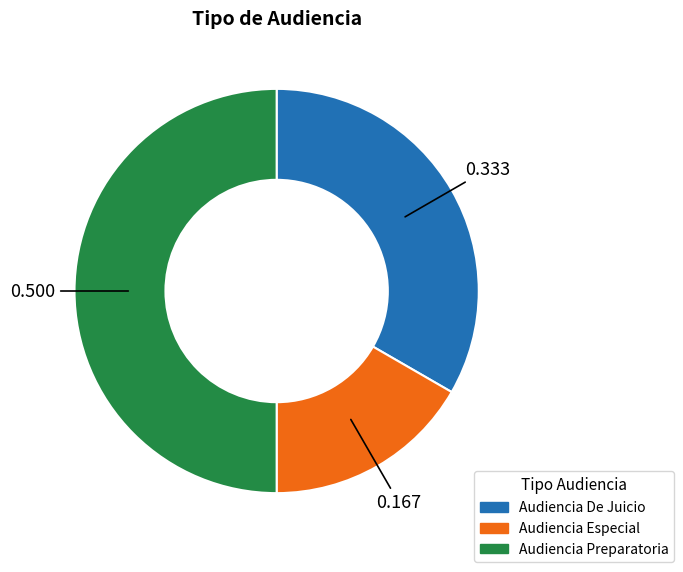

Rank the categories by value from lowest to highest.

Audiencia Especial, Audiencia De Juicio, Audiencia Preparatoria